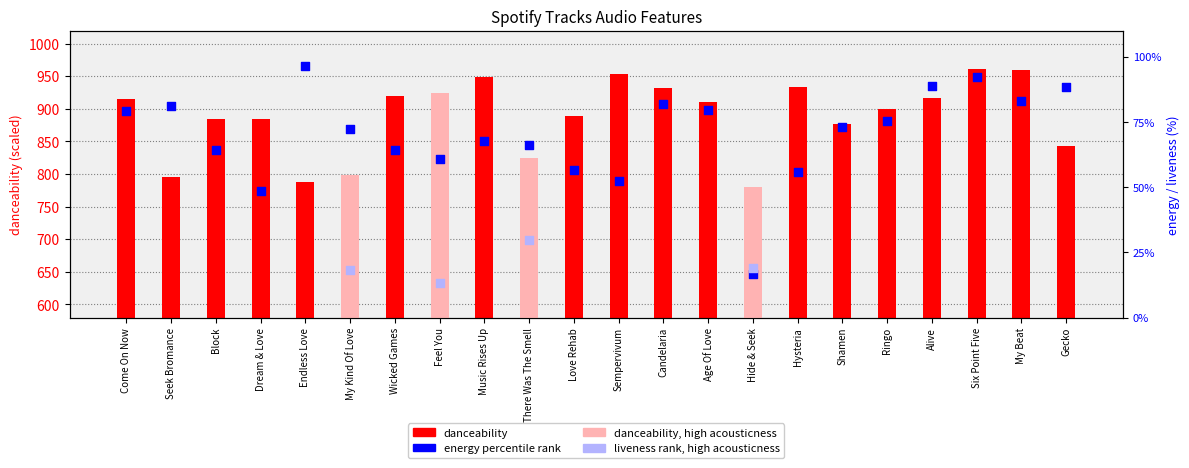

Is the value of danceability at Gecko greater than the value of energy at Music Rises Up?

Yes